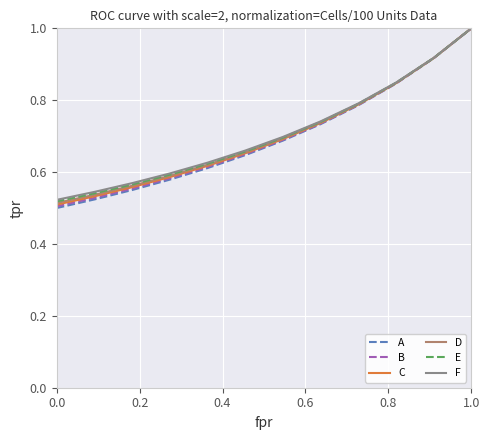

What is the highest value of the B series?

1.0